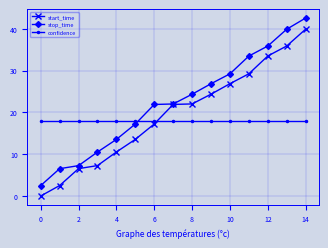

Which series has the largest total across all categories?

stop_time